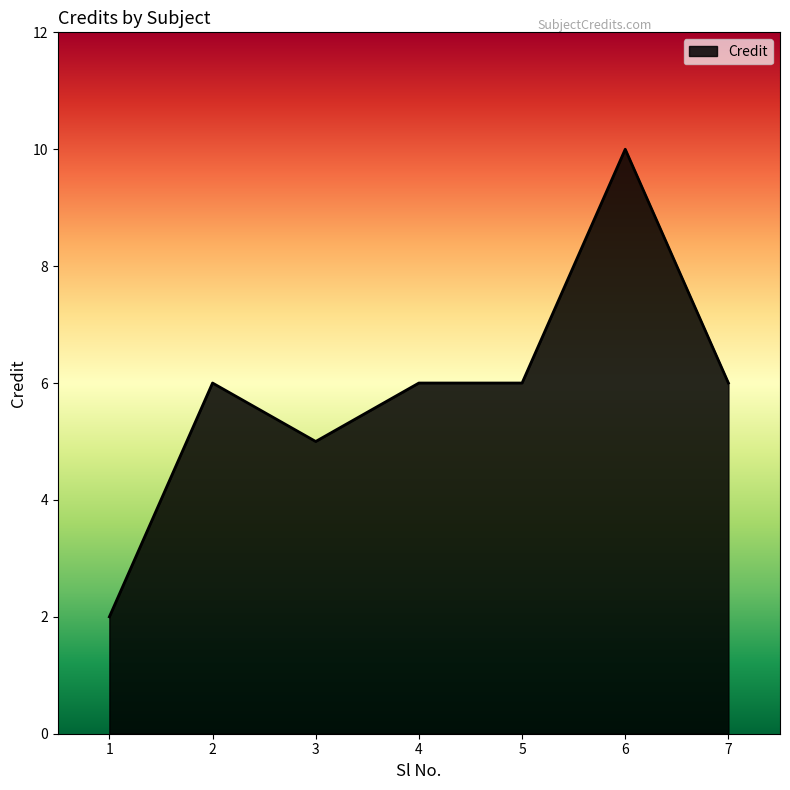

Which category has the highest value across all series?

6